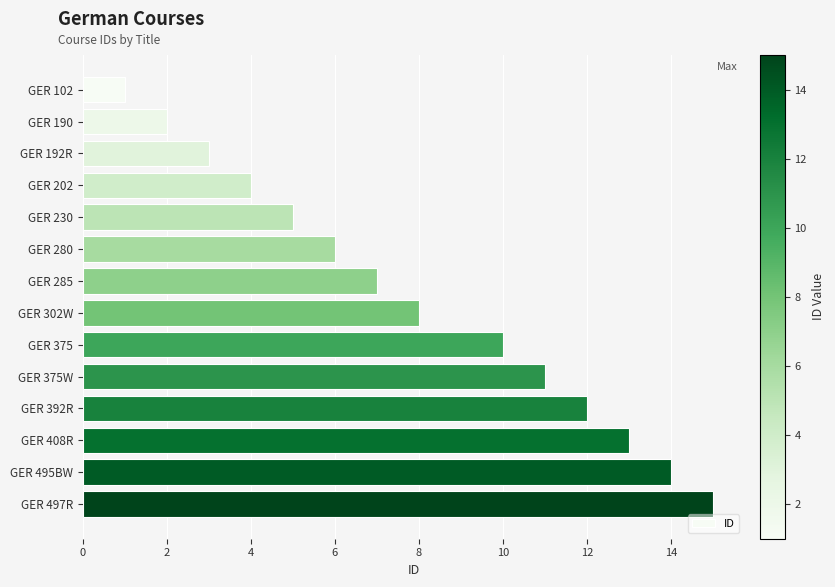

What is the maximum value shown in the chart?

15